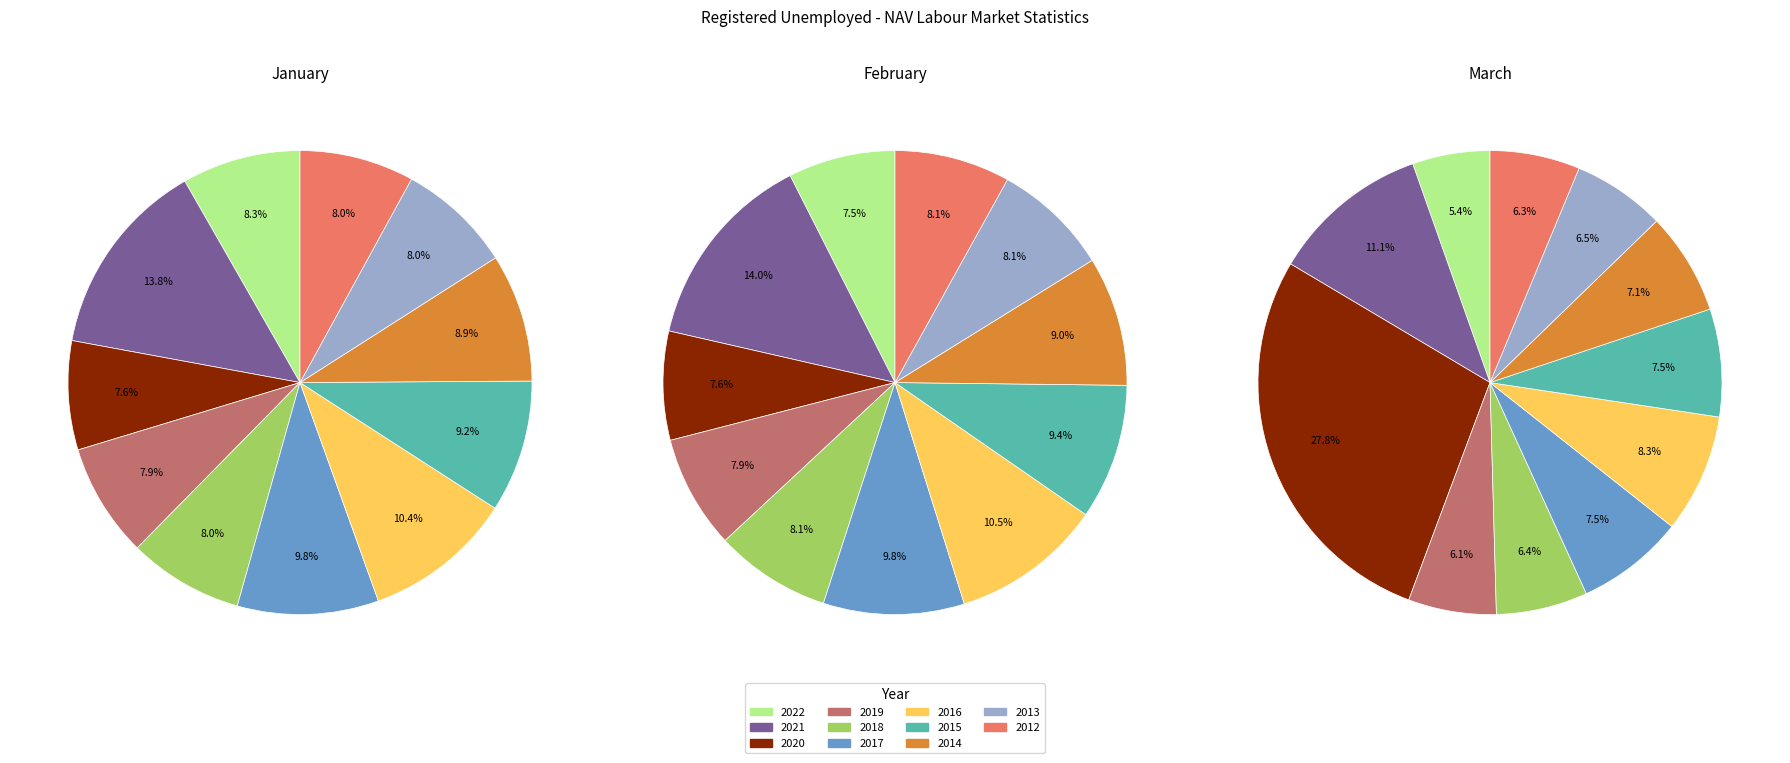

To the nearest percent, what is the difference between the largest and smallest slice percentages?

22%